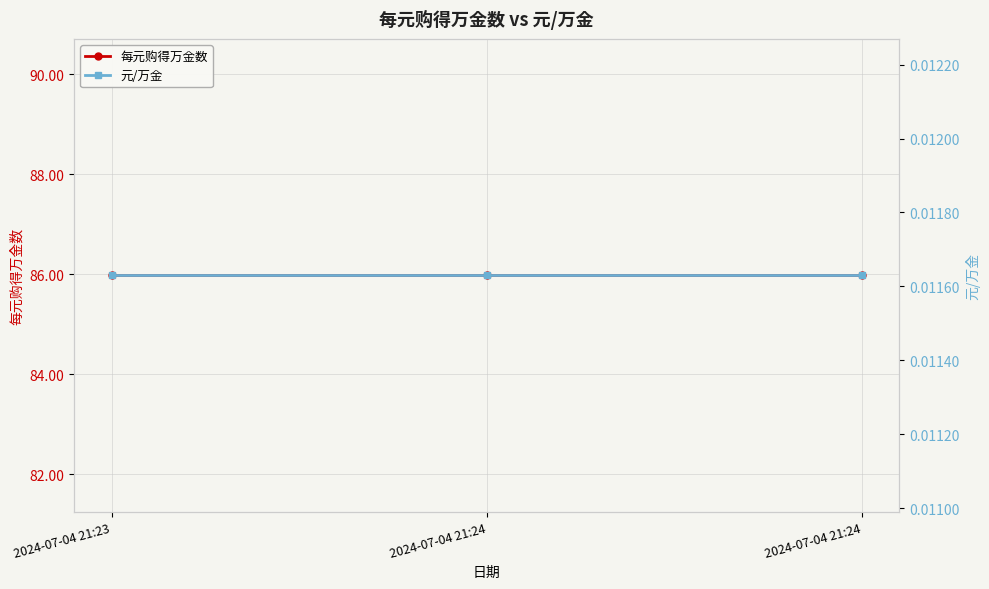

Reading left to right, list all the values displayed in this chart.

每元购得万金数: 2024-07-04 21:23=86.0	2024-07-04 21:24=86.0	2024-07-04 21:24=86.0
元/万金: 2024-07-04 21:23=0.0	2024-07-04 21:24=0.0	2024-07-04 21:24=0.0